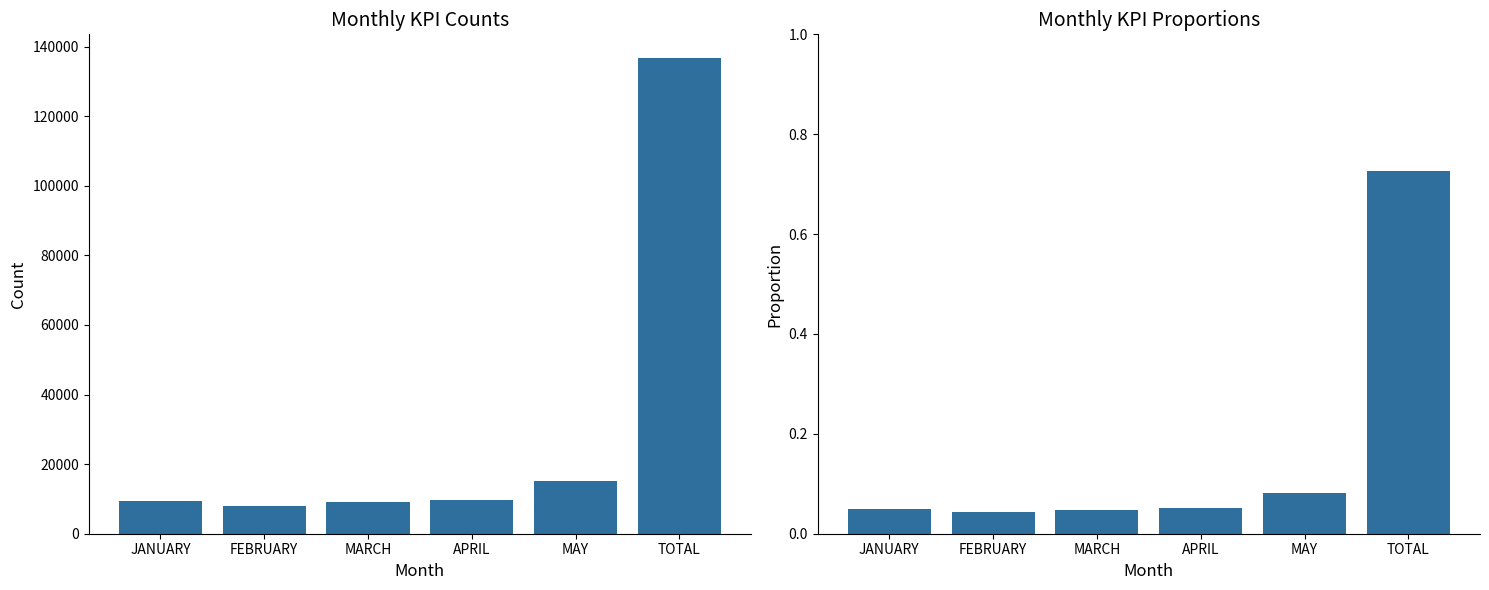

Is it true that ORDERS 2024 equals 136708.0 at TOTAL?

True